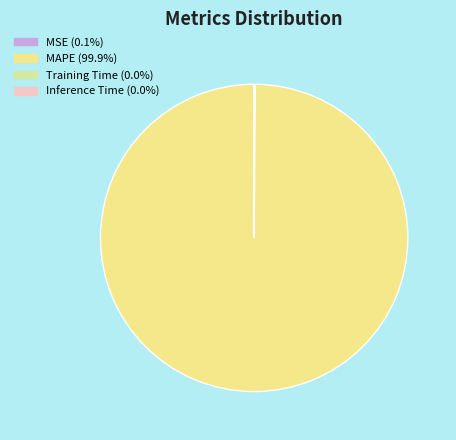

How many segments does this pie chart have?

4